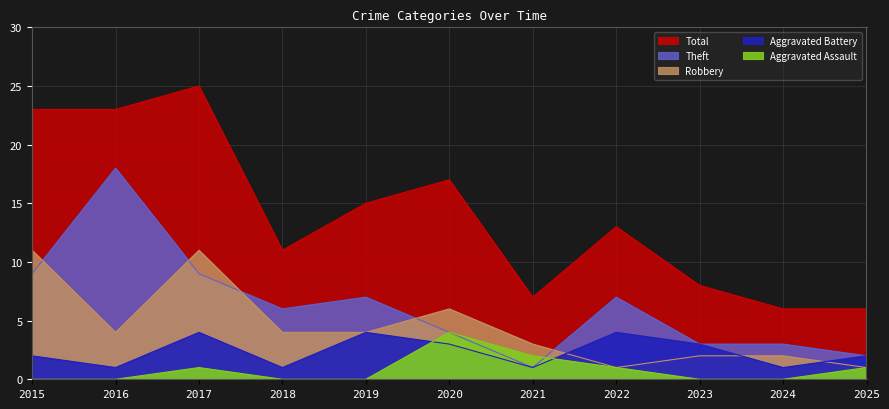

Which series has the largest range (max minus min)?

Total